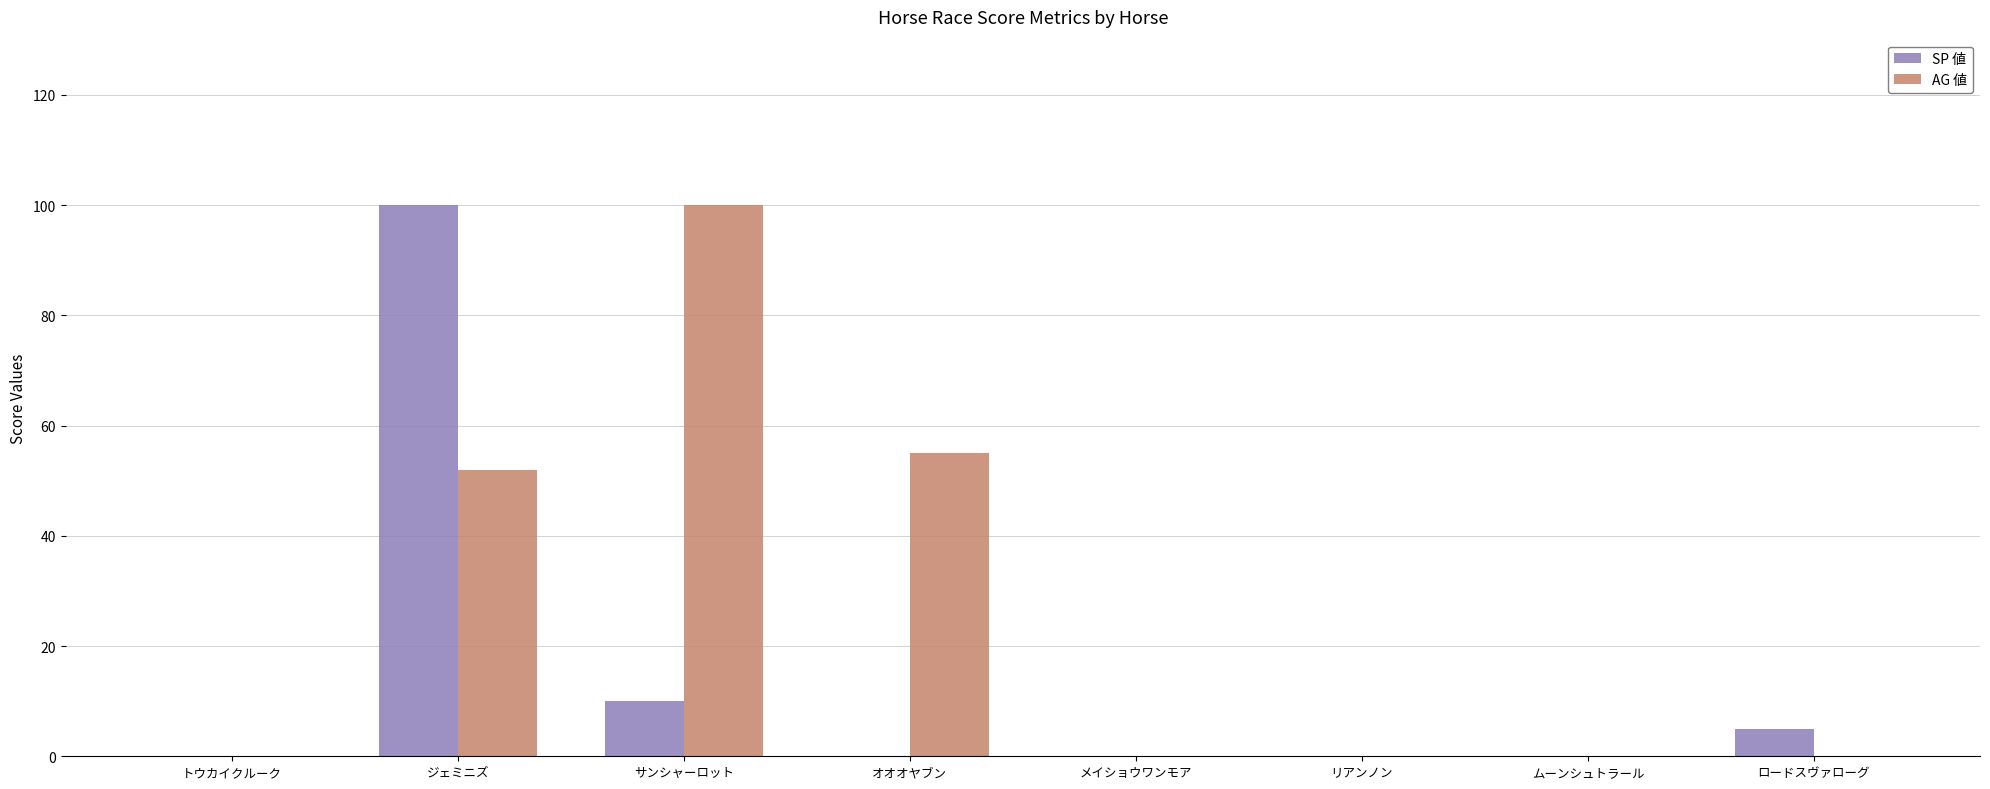

True or false: AG 値 has a value of 37 at オオオヤブン.

False